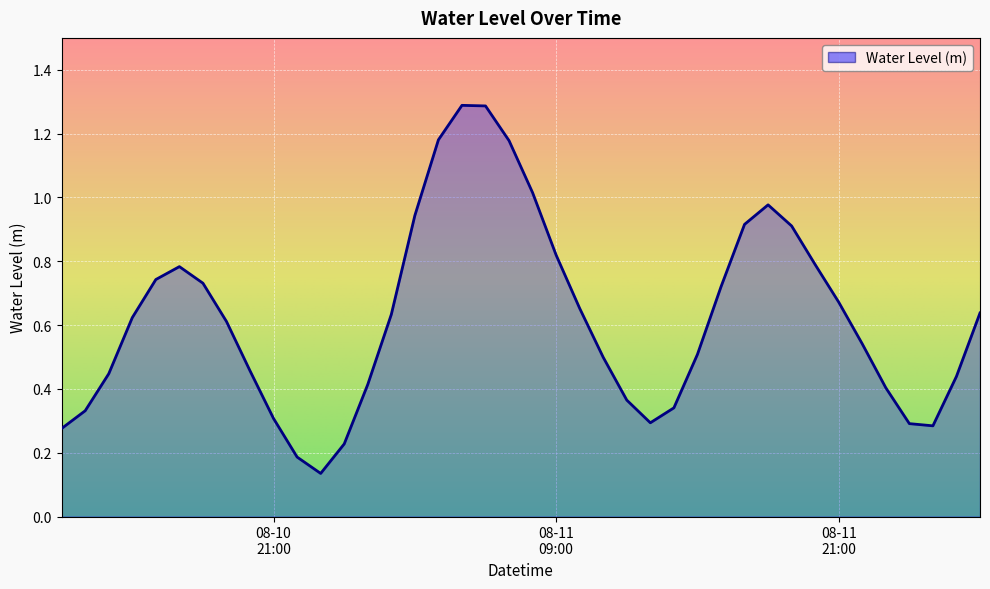

What is the maximum value shown in the chart?

1.3